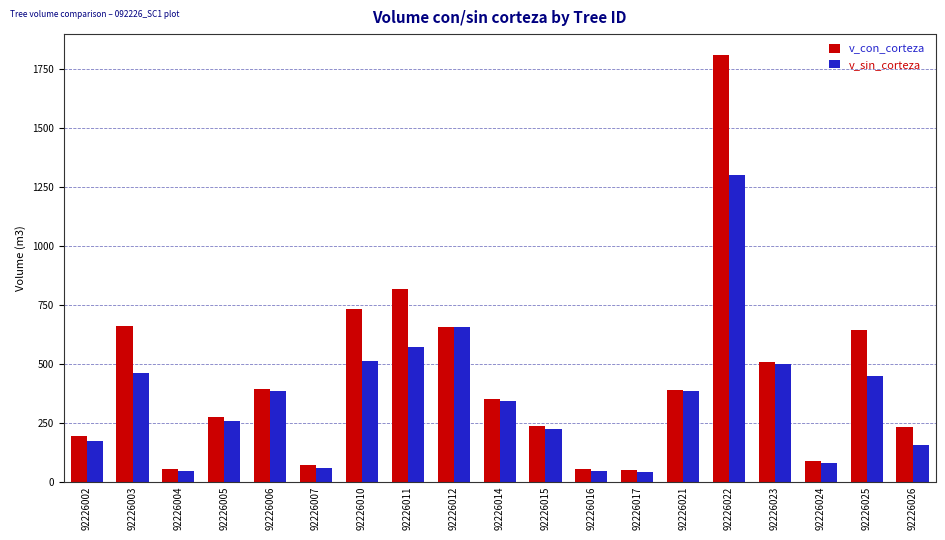

Rank the series by their maximum value, from lowest to highest.

v_sin_corteza, v_con_corteza